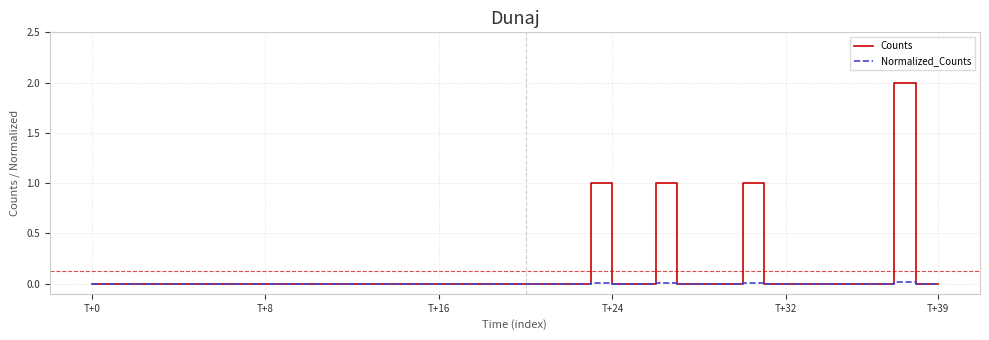

Which series has the largest range (max minus min)?

Counts